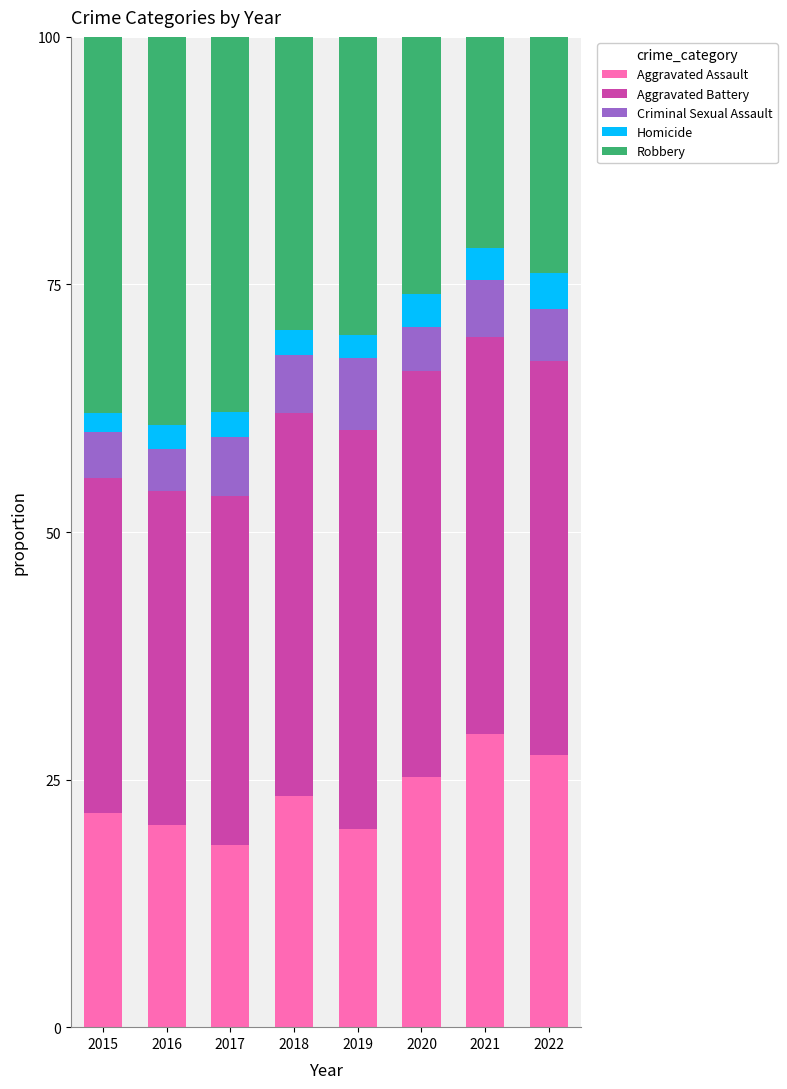

What are all the series names shown in the legend?

Aggravated Assault, Aggravated Battery, Criminal Sexual Assault, Homicide, Robbery